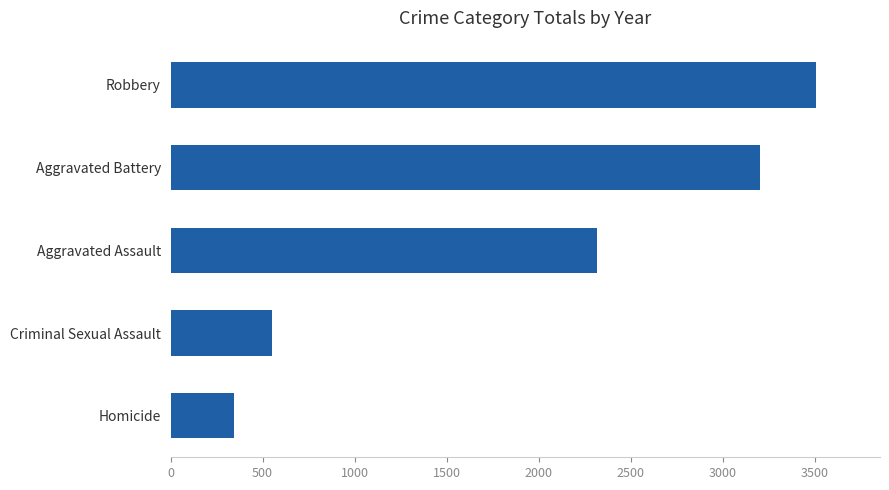

Reading top to bottom, transcribe all the data shown in this chart.

3504	3202	2316	552	345